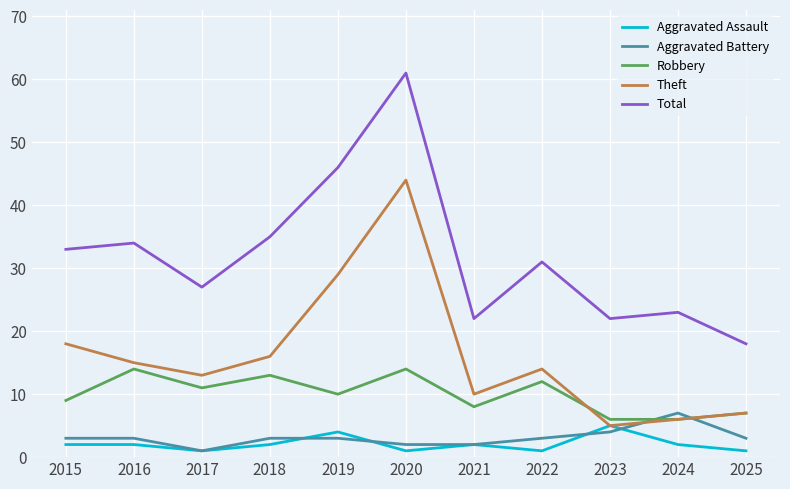

Does the chart display data point markers on the line(s)?

No